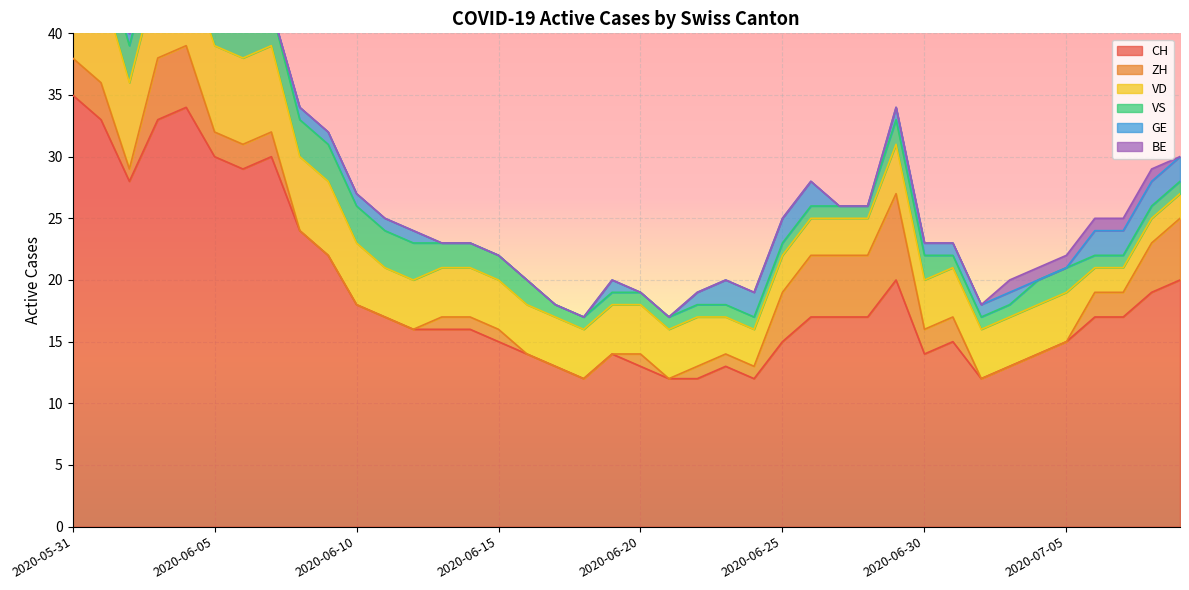

How many lines are shown in the chart?

6